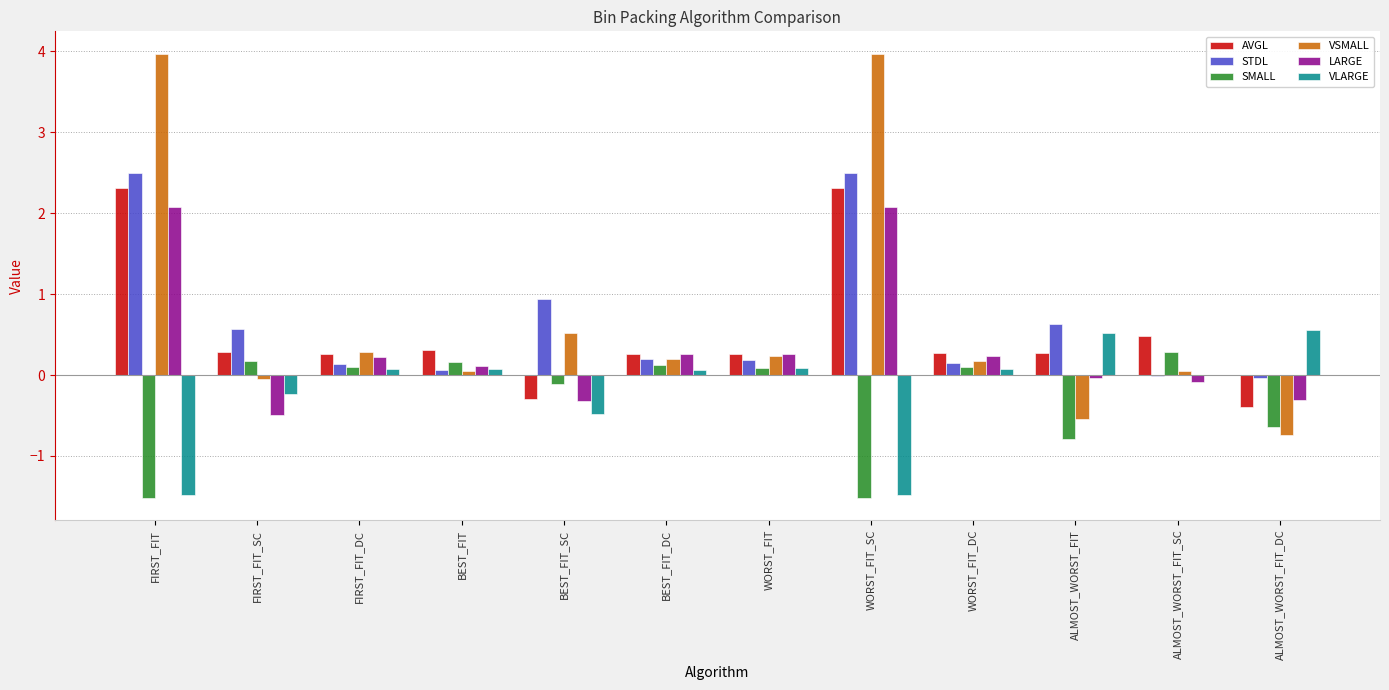

Is it true that LARGE equals -0.5 at ALMOST_WORST_FIT_DC?

False